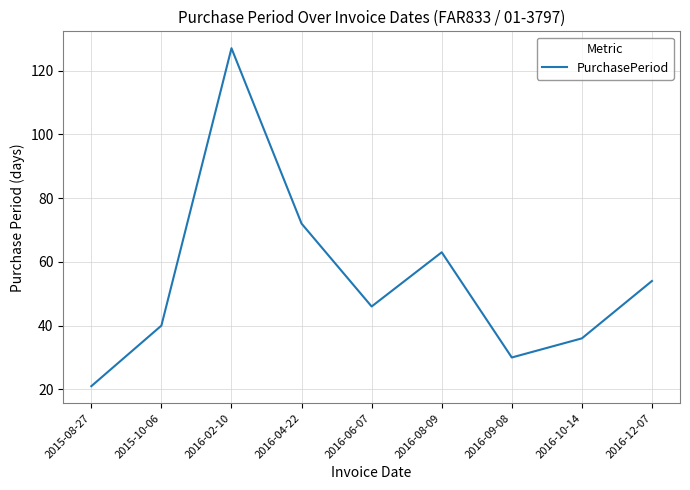

Reading right to left, transcribe all the data shown in this chart.

2016-12-07=54	2016-10-14=36	2016-09-08=30	2016-08-09=63	2016-06-07=46	2016-04-22=72	2016-02-10=127	2015-10-06=40	2015-08-27=21